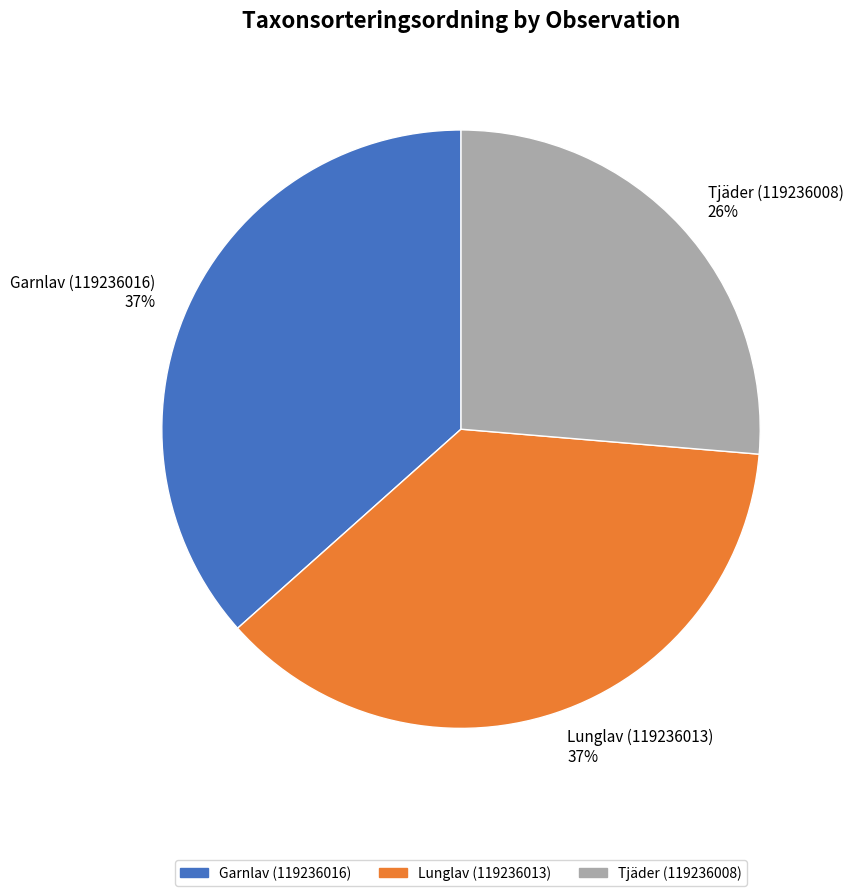

Is the sum of Garnlav (119236016) and Lunglav (119236013) greater than half?

Yes